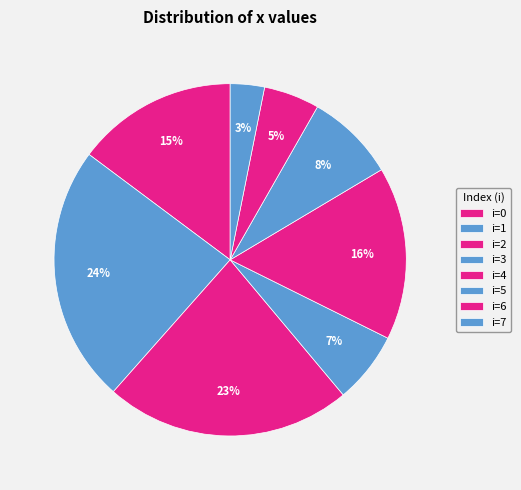

How many segments does this pie chart have?

8